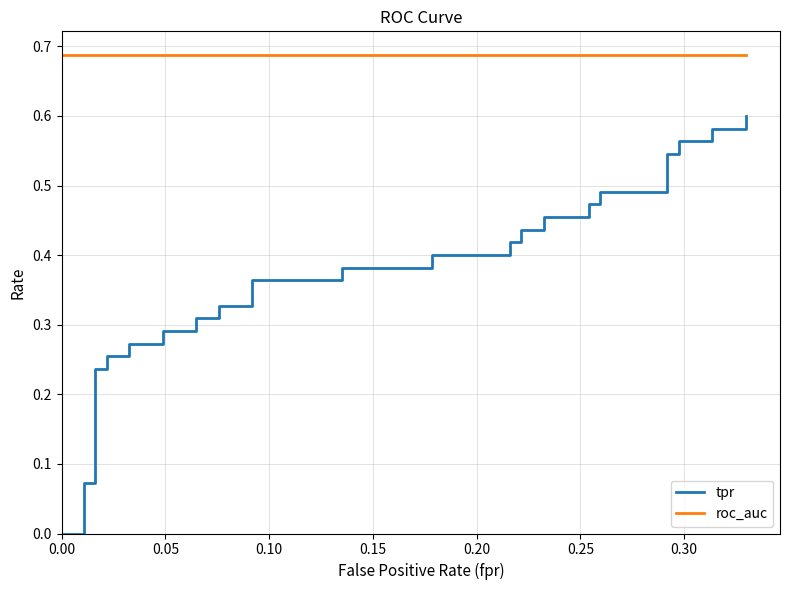

True or false: roc_auc and tpr cross at least once.

False